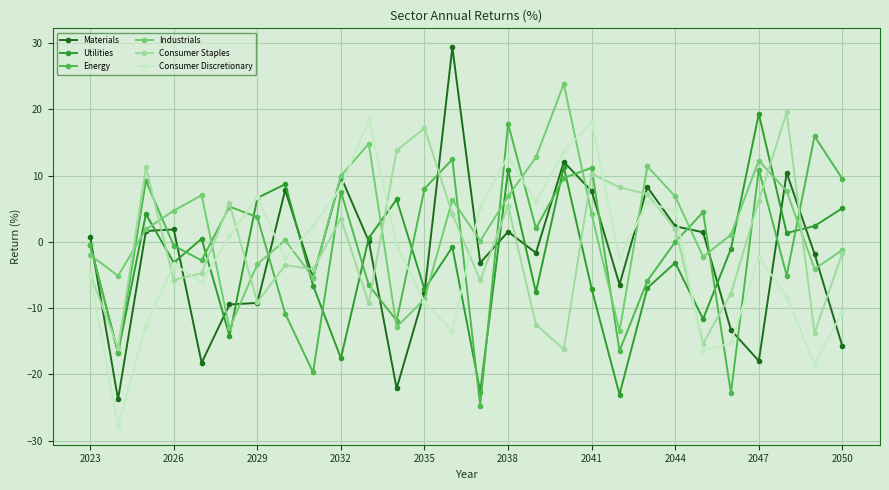

True or false: Energy and Materials cross at least once.

True